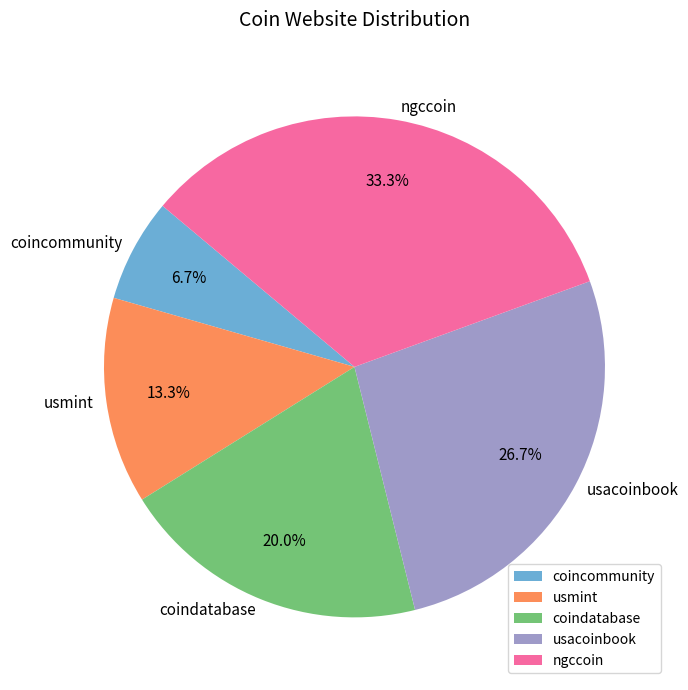

Does coindatabase represent more than half of the total?

No